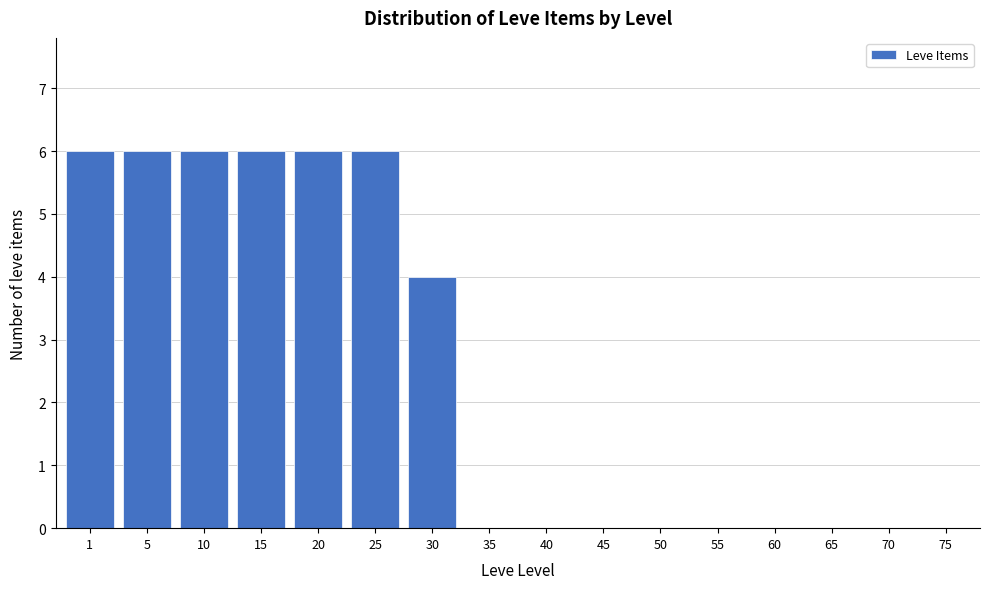

Reading right to left, extract all data points from this chart.

75=0	70=0	65=0	60=0	55=0	50=0	45=0	40=0	35=0	30=4	25=6	20=6	15=6	10=6	5=6	1=6